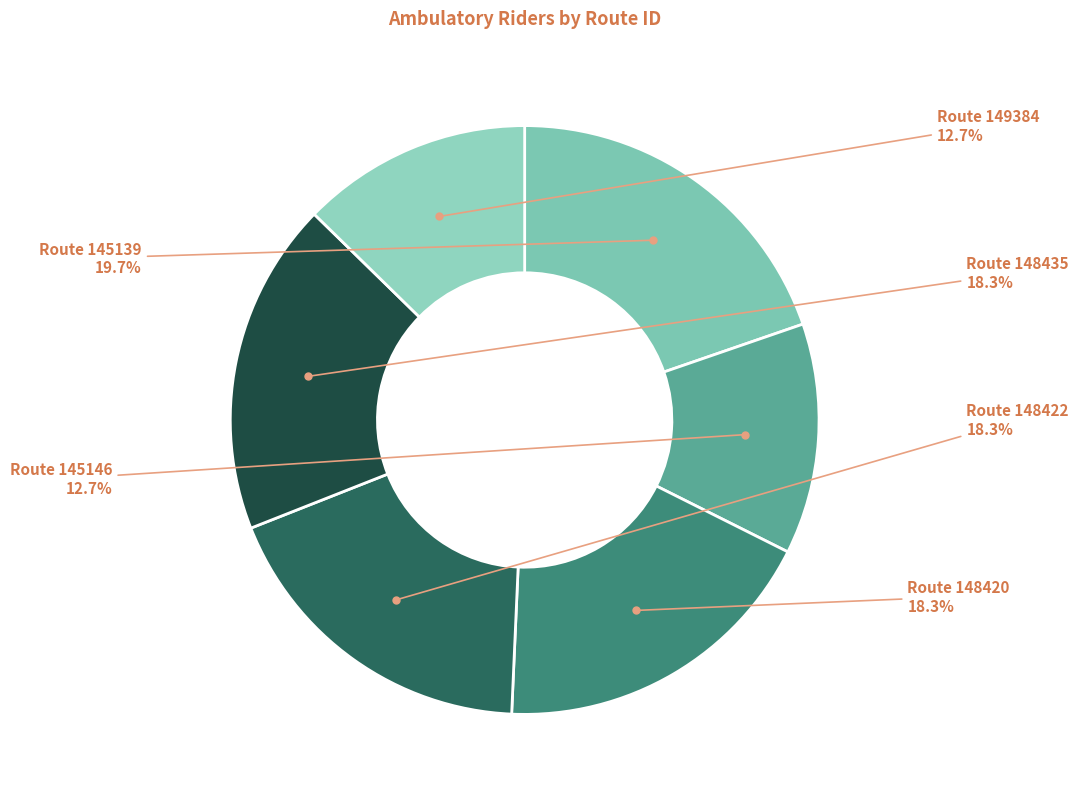

Does Route 145146 account for over 50% of the chart?

No